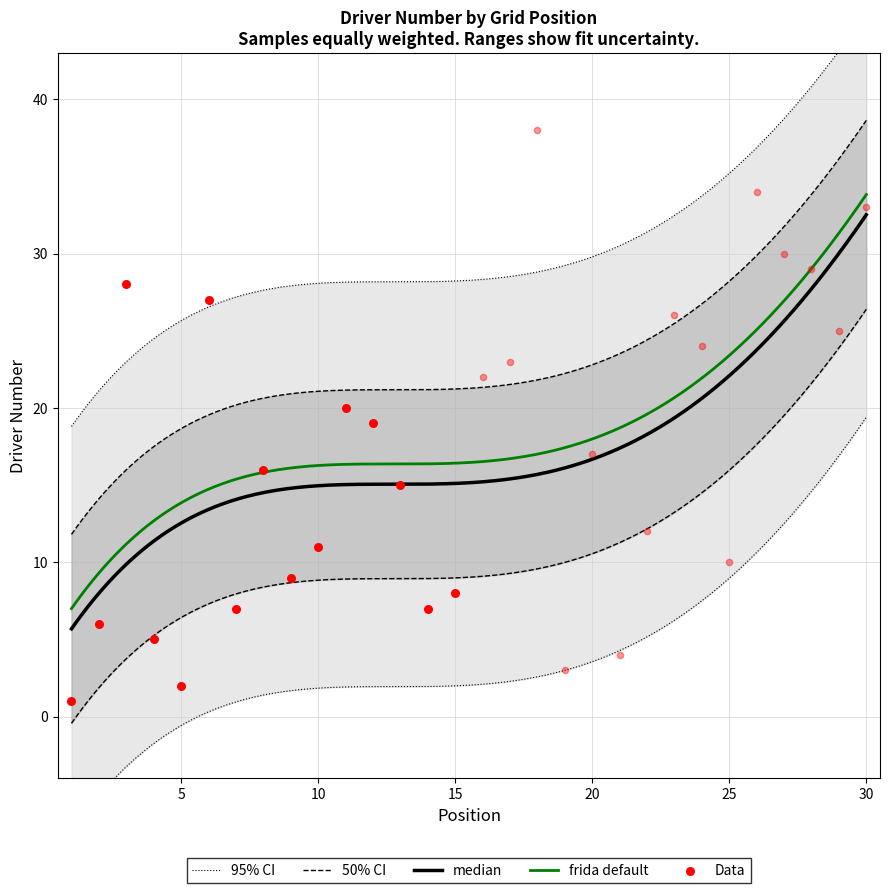

Approximately how many times larger is the value at 2 compared to 22?

0.5